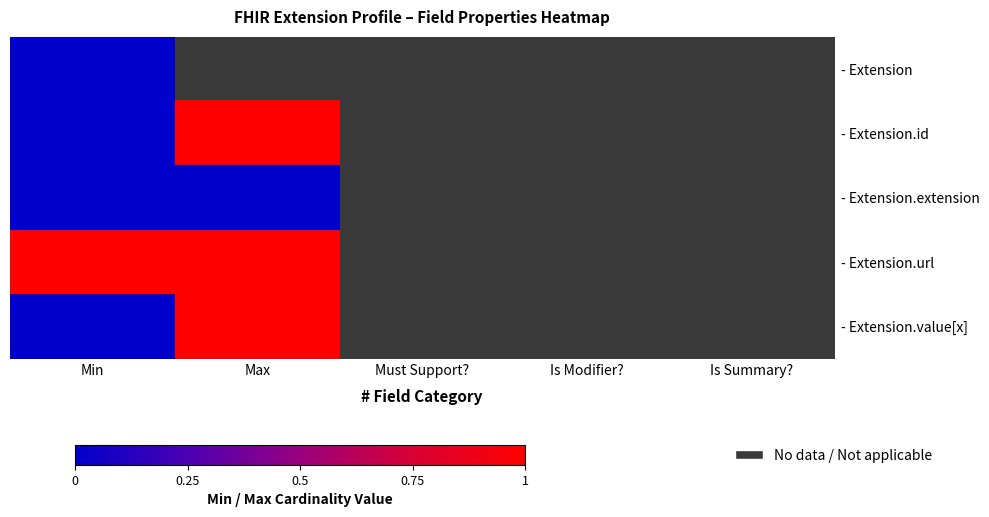

At how many categories does at least one series exceed 0?

2